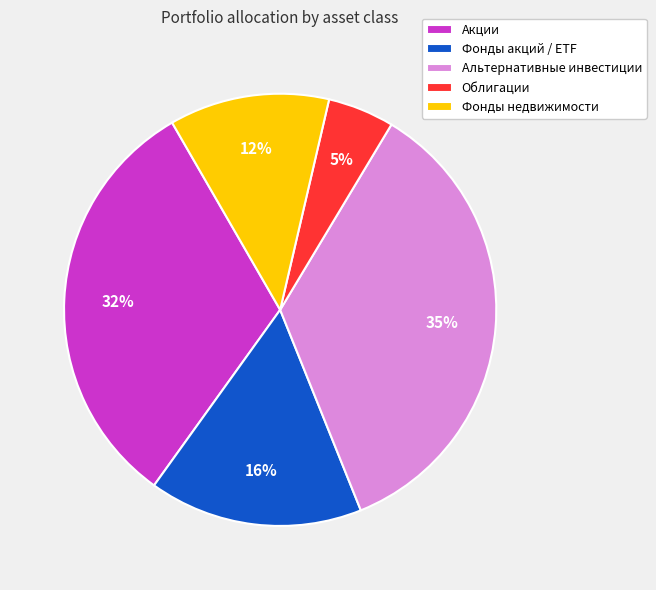

To the nearest percent, what is the difference between the largest and smallest slice percentages?

30%